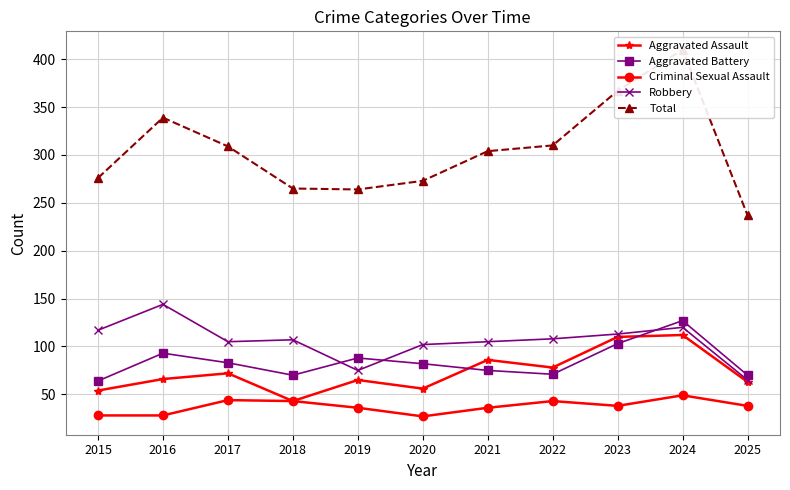

Which category has the lowest value across all series?

2020